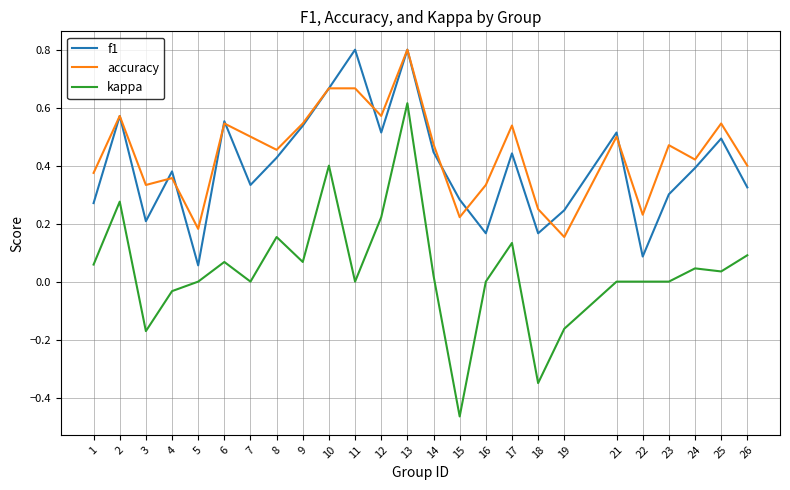

How many distinct data groups are displayed?

3